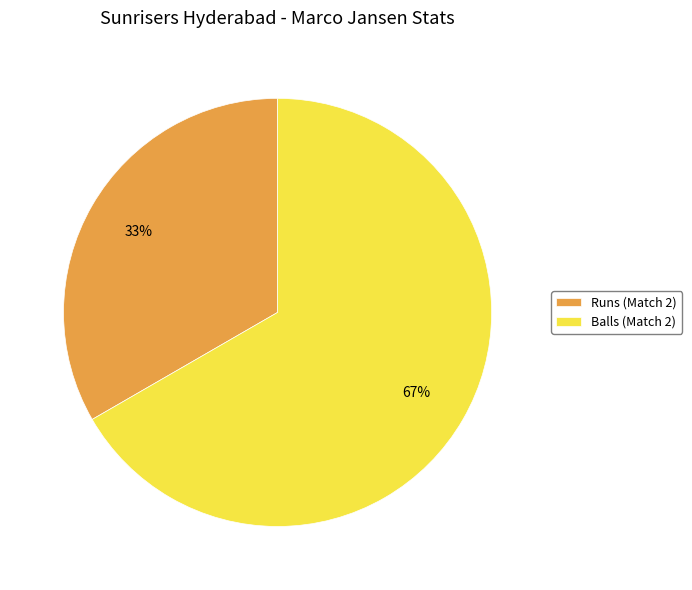

Do Runs (Match 2) and Balls (Match 2) together represent more than half of the pie?

Yes